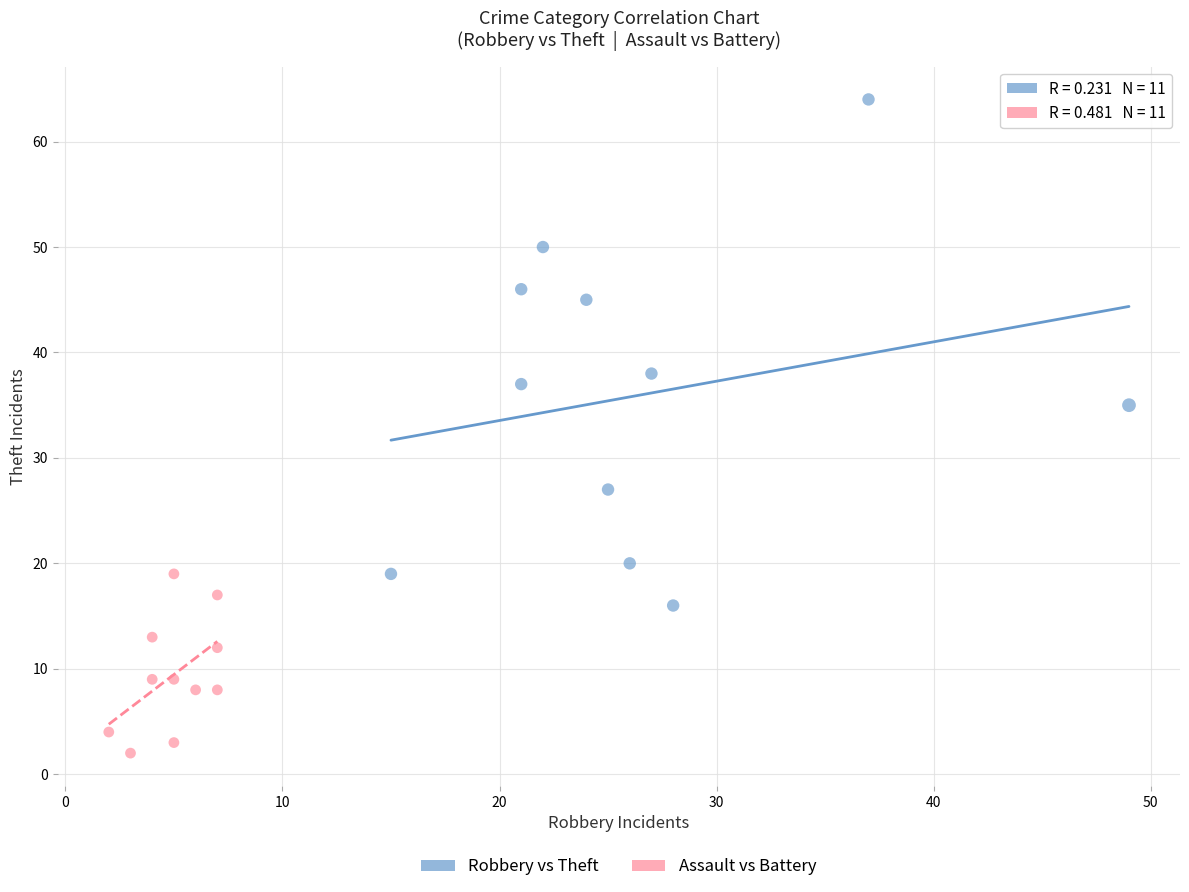

What are all the series names shown in the legend?

Robbery vs Theft, Assault vs Battery